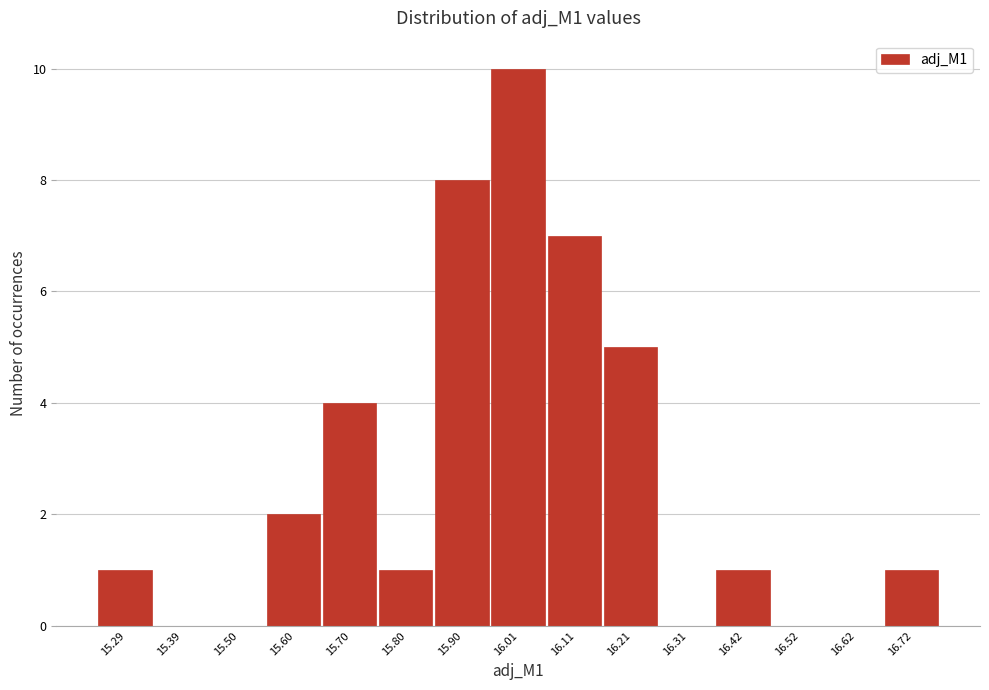

Reading left to right, transcribe this chart: for each bar, give the range it covers on the x-axis and its height. Neither the bar edges nor the heights are printed on the chart, so give them approximately, as read against the axes.

15.24 to 15.34: 1
15.34 to 15.44: 0
15.44 to 15.54: 0
15.54 to 15.64: 2
15.64 to 15.76: 4
15.76 to 15.86: 1
15.86 to 15.96: 8
15.96 to 16.06: 10
16.06 to 16.16: 7
16.16 to 16.26: 5
16.26 to 16.36: 0
16.36 to 16.46: 1
16.46 to 16.56: 0
16.56 to 16.68: 0
16.68 to 16.78: 1